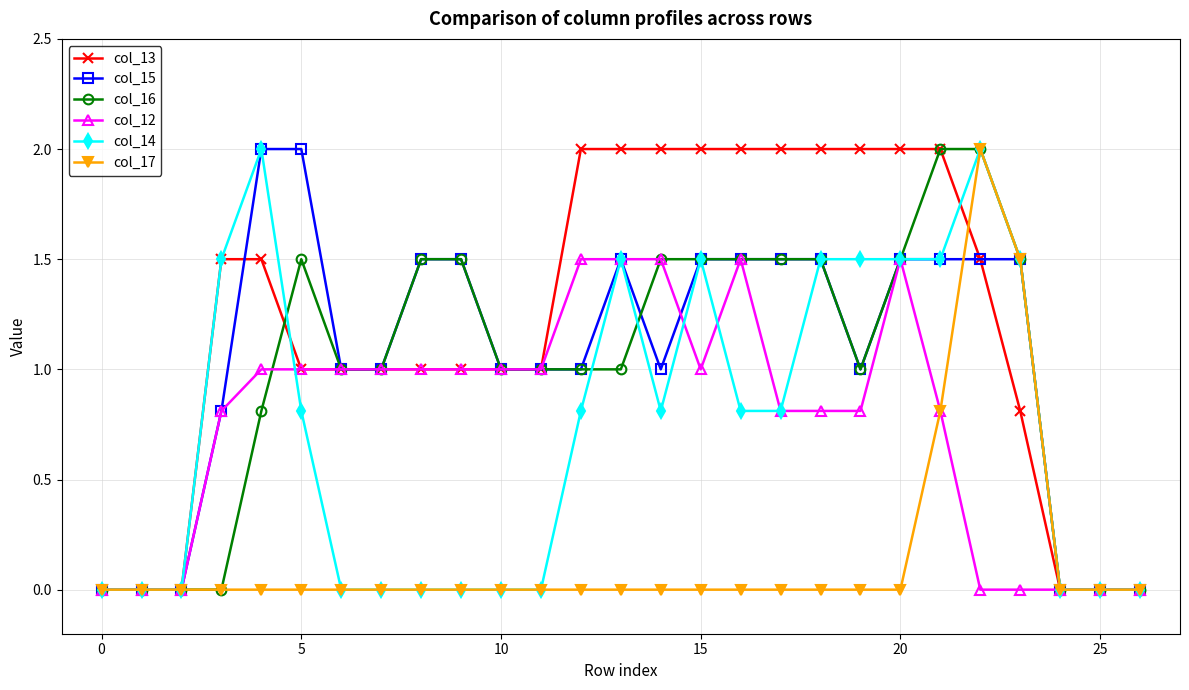

Which series has the largest total across all categories?

col_13